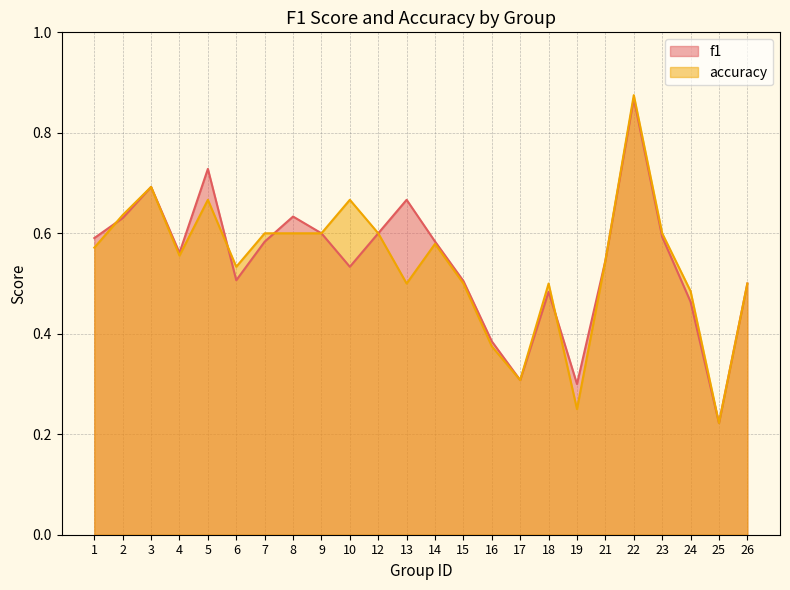

Is the value of accuracy at 13 greater than the value of f1 at 23?

No